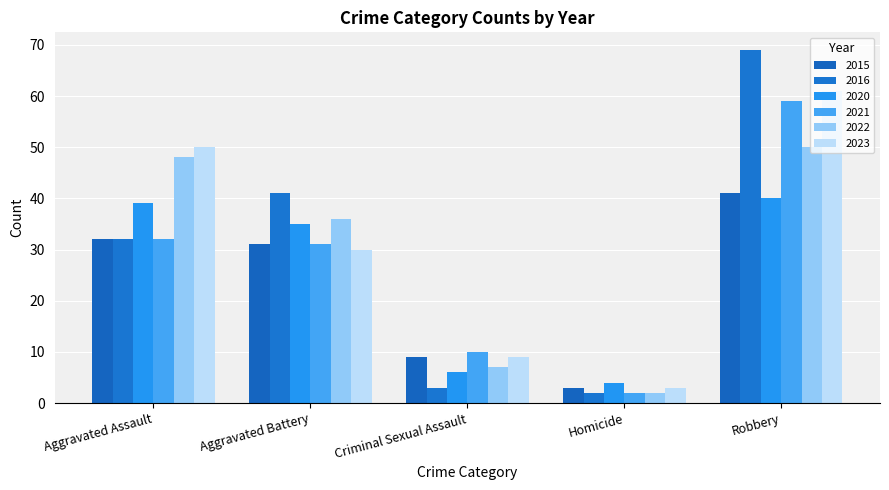

Which category has the lowest value in the 2021 series?

Homicide